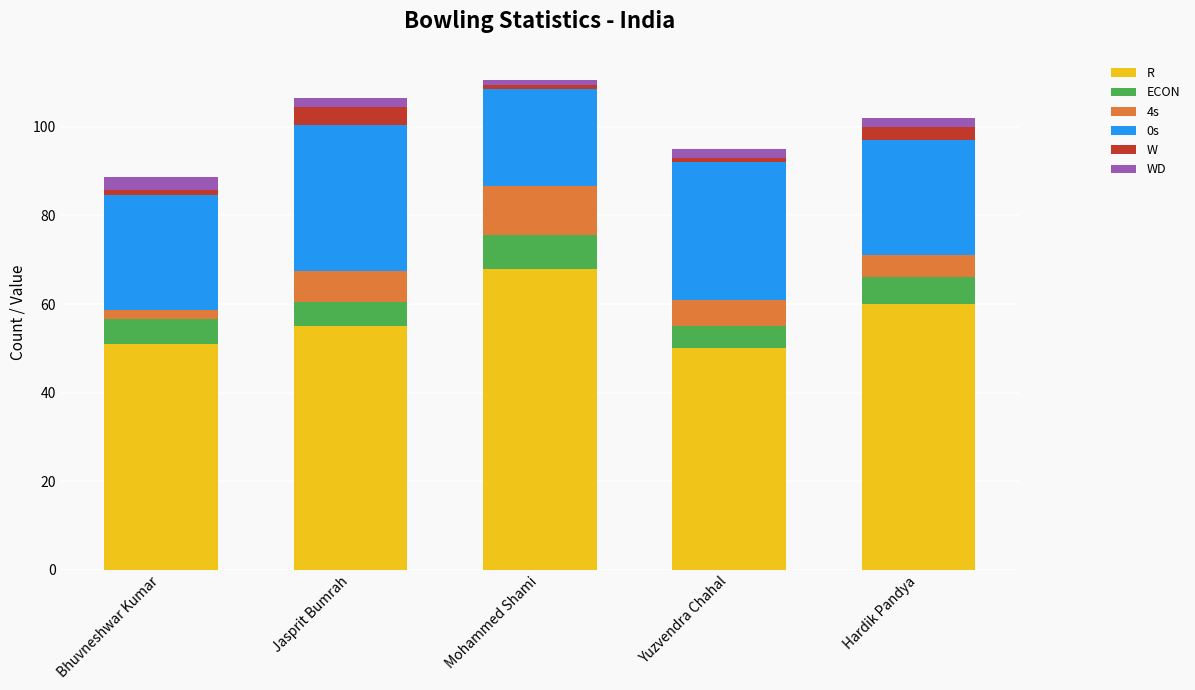

Is it true that R equals 68.0 at Mohammed Shami?

True